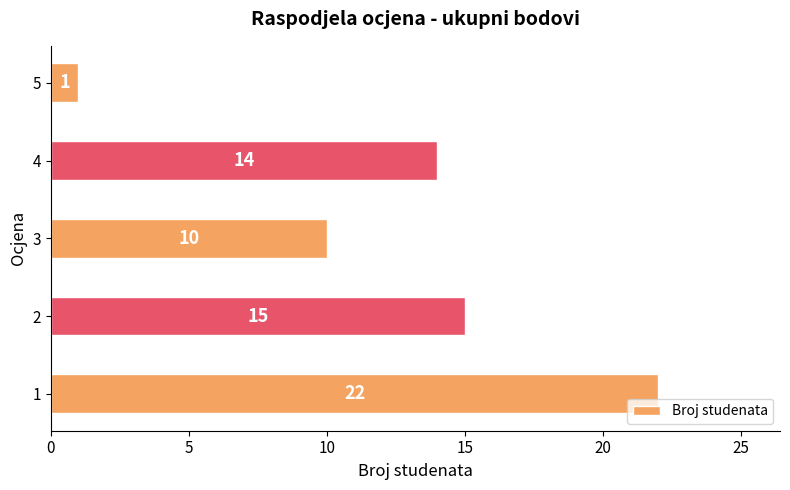

Are the bars grouped side by side (vs. stacked)?

No